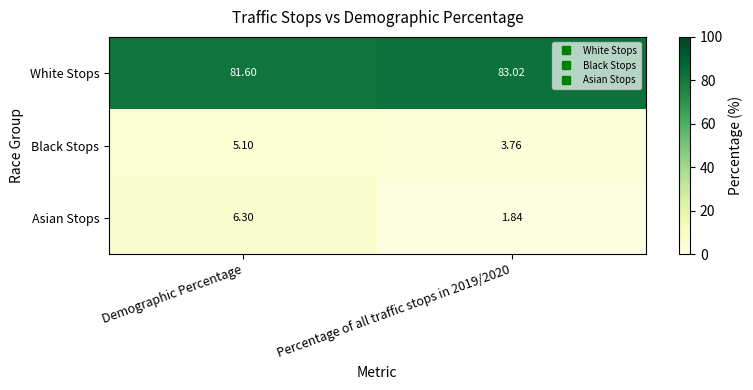

What is the greatest value displayed?

83.0